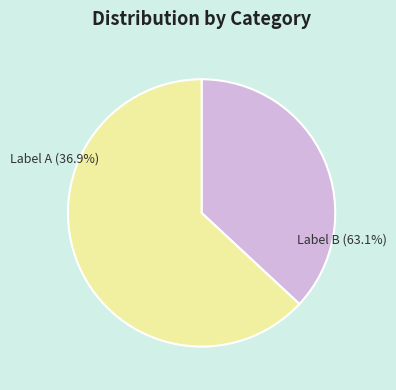

Does any single category account for the majority?

Yes